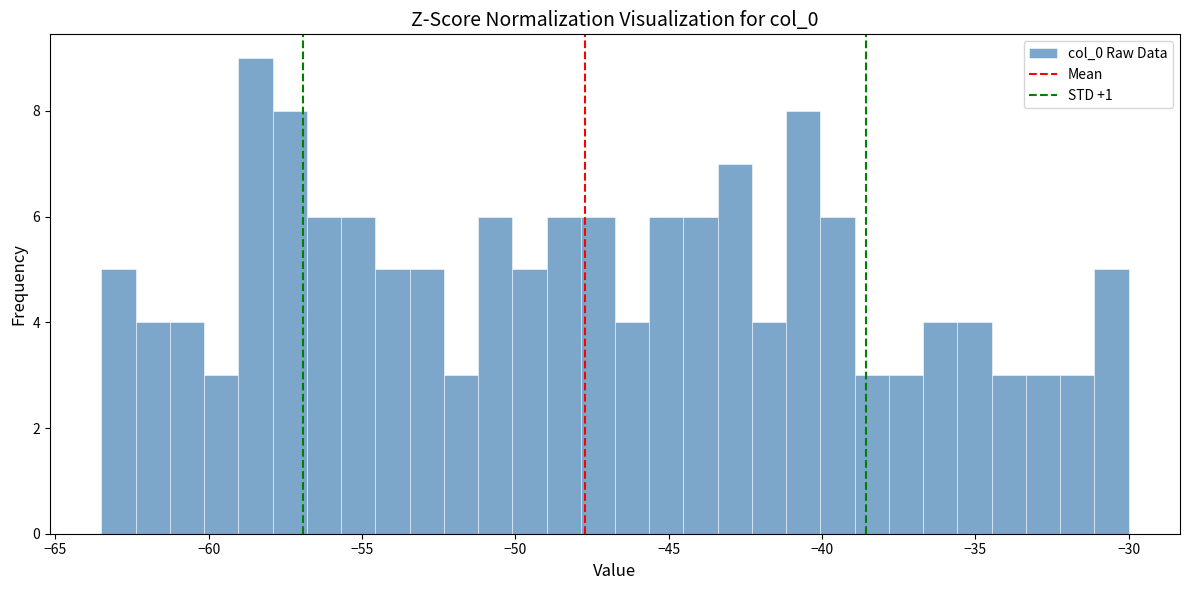

Read against the x-axis, roughly where is the centre of the tallest bar?

-58.5